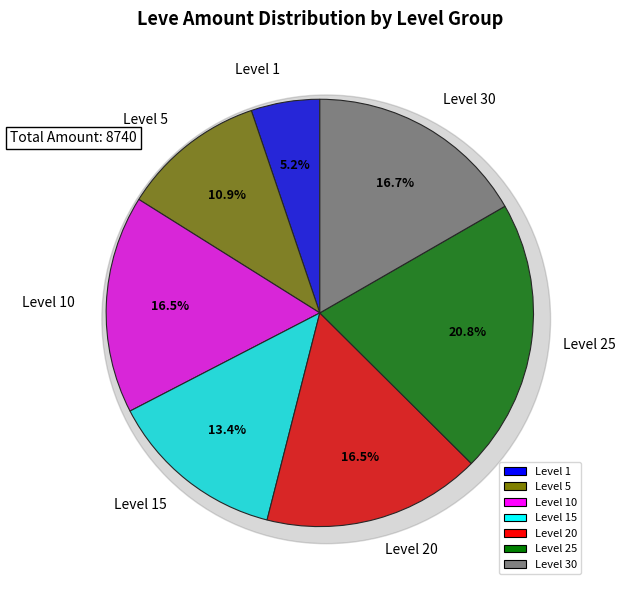

Is Bronze Pickaxe the majority of the pie?

No